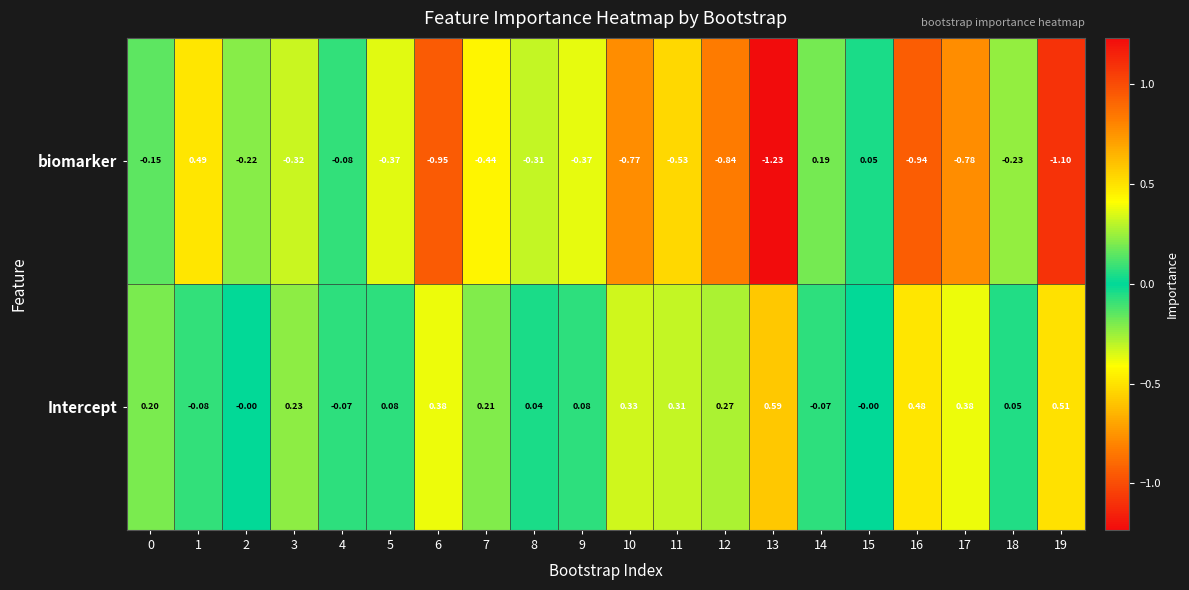

Which series has the largest range (max minus min)?

biomarker